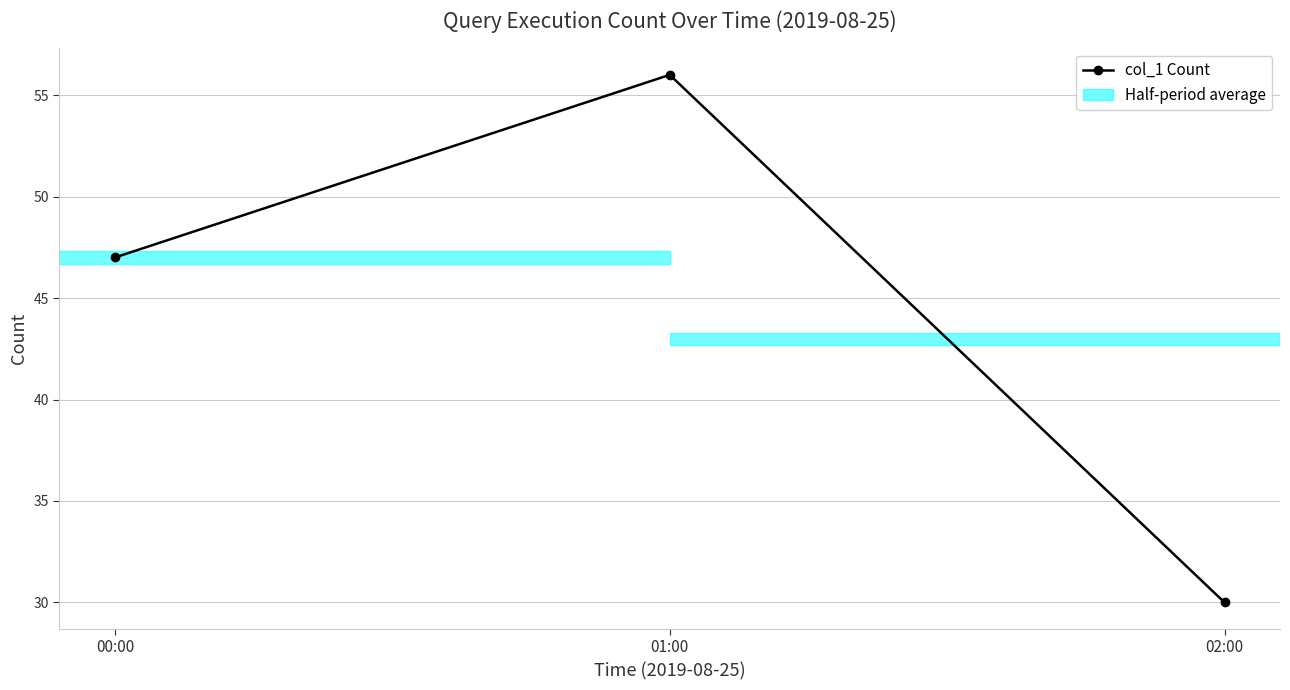

What is the label of the 2nd point from the left?

01:00